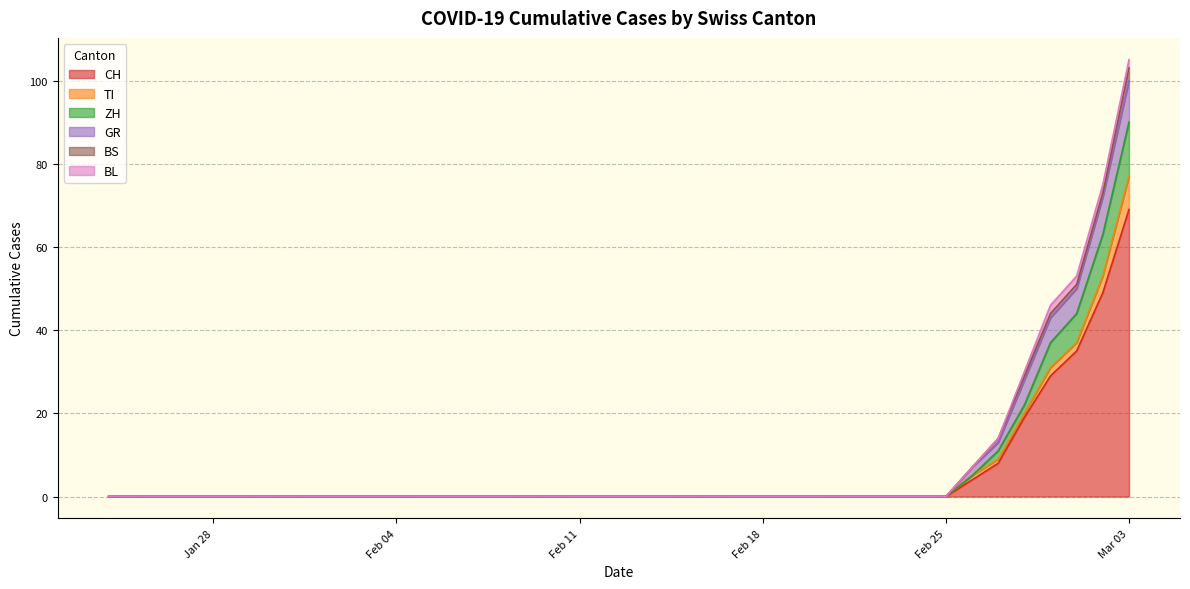

What position from the left is 2020-01-24?

1